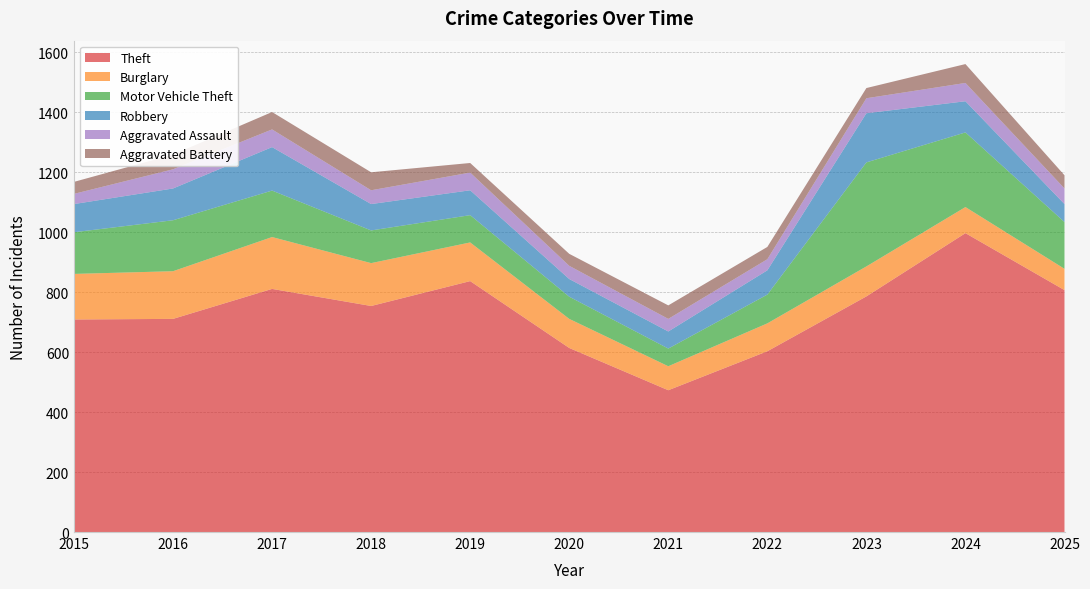

Reading right to left, transcribe all the data shown in this chart.

Theft: 807	997	786	603	473	614	837	754	811	711	709
Burglary: 71	87	100	93	80	97	129	143	173	159	152
Motor Vehicle Theft: 156	249	347	96	59	74	91	109	155	170	139
Robbery: 60	104	164	81	57	59	83	88	145	106	94
Aggravated Assault: 52	61	50	37	42	44	59	46	59	64	34
Aggravated Battery: 44	63	34	41	45	40	32	60	58	49	40